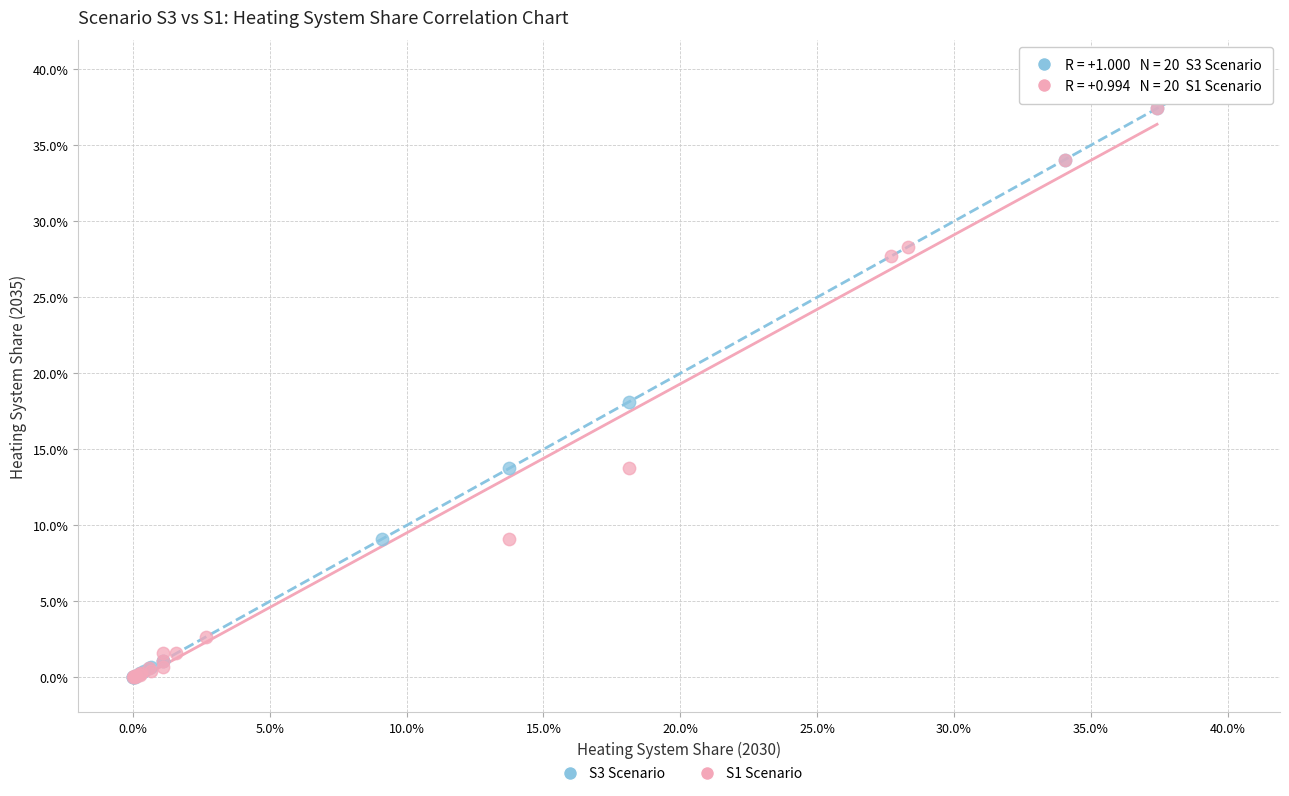

What are all the series names shown in the legend?

S3 Scenario, S1 Scenario